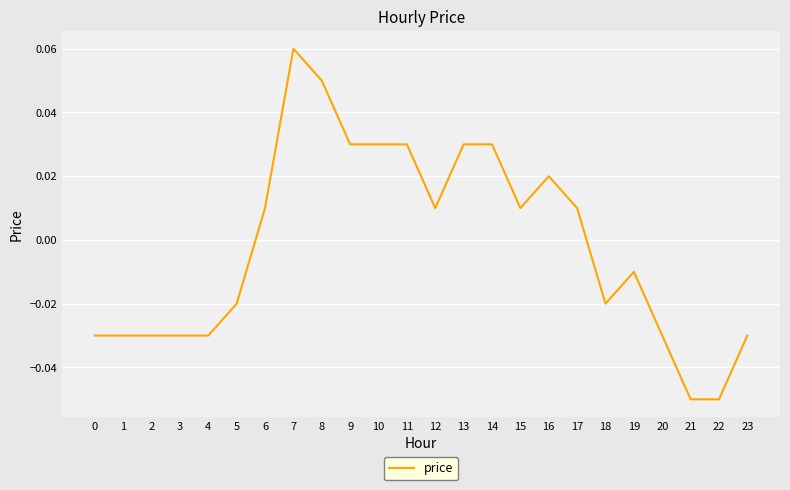

At which category does the chart reach its peak across all series?

7